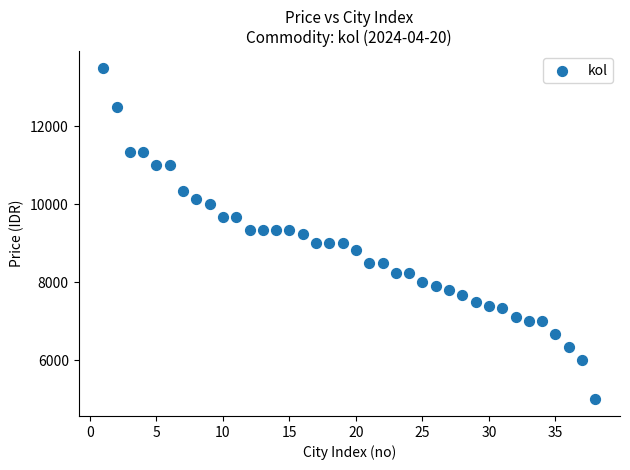

What is the range of X values (max minus min)?

37